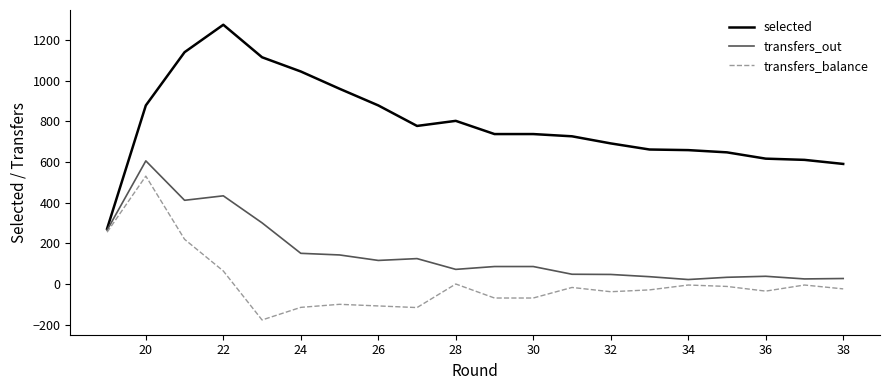

What is the smallest value displayed?

-177